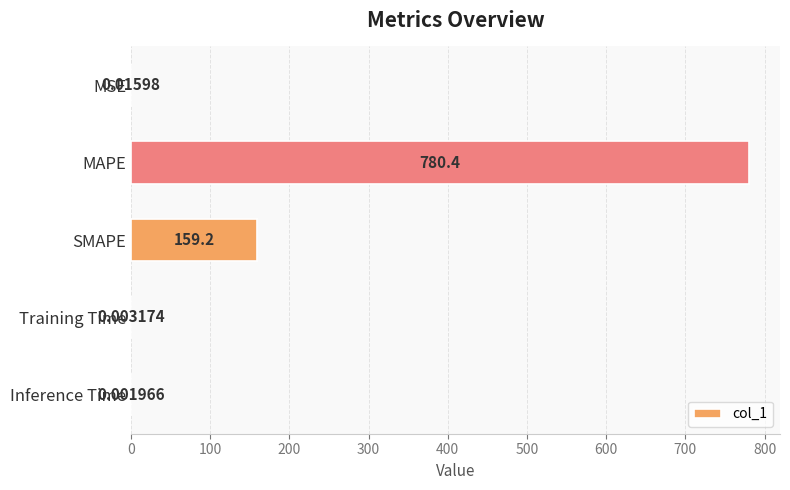

What is the greatest value displayed?

780.4